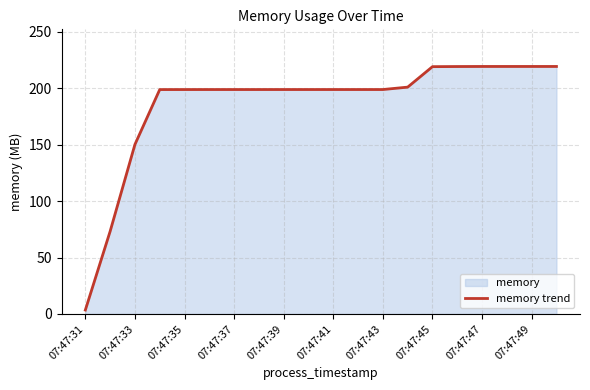

What is the value of the 5th point from the left?

198.8